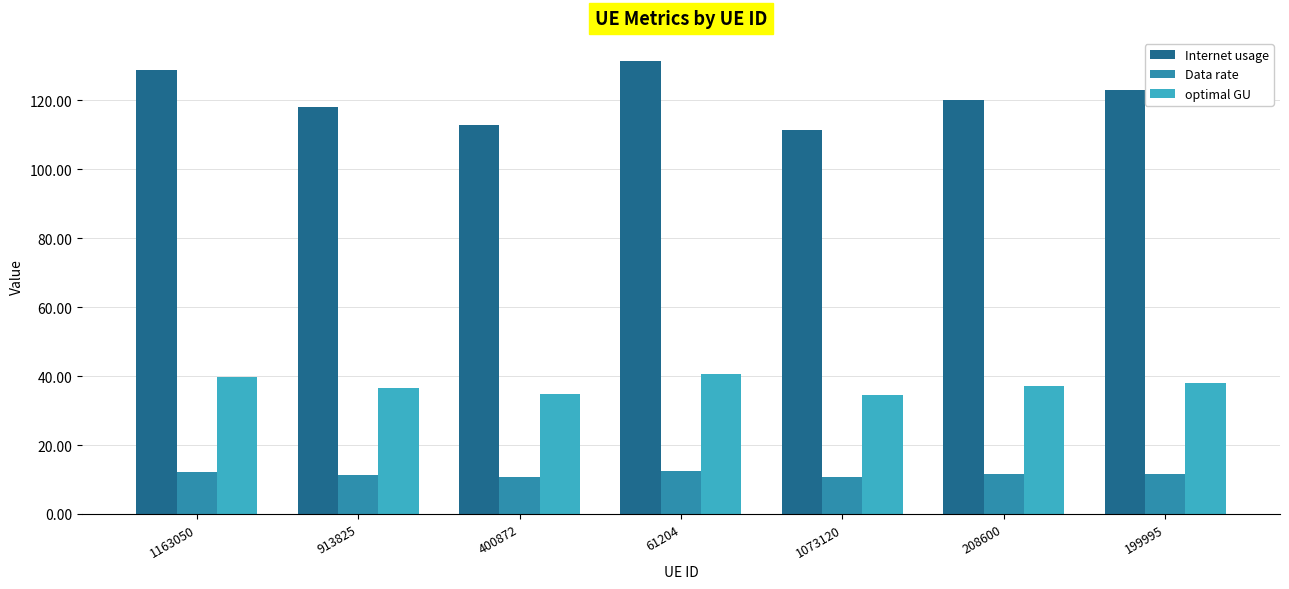

Which series has the largest range (max minus min)?

Internet usage